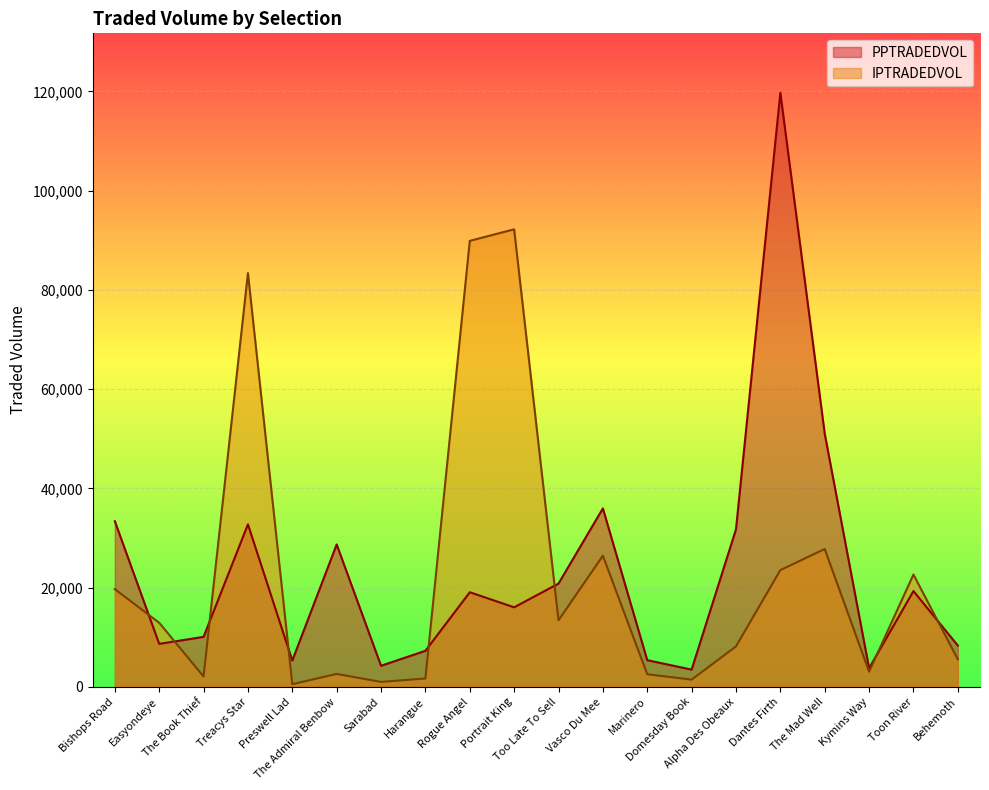

Which has a higher value, Harangue or Kymins Way?

Harangue